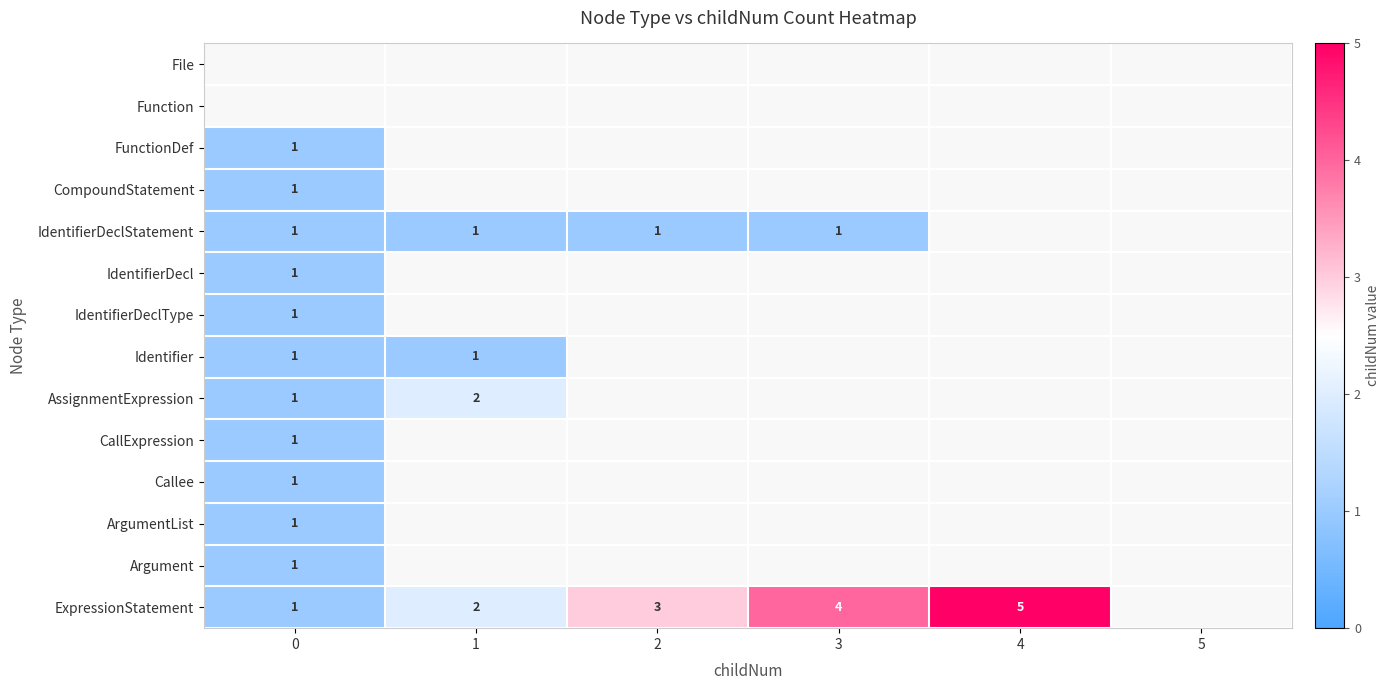

True or false: IdentifierDeclStatement has a value of 1 at 3.

True